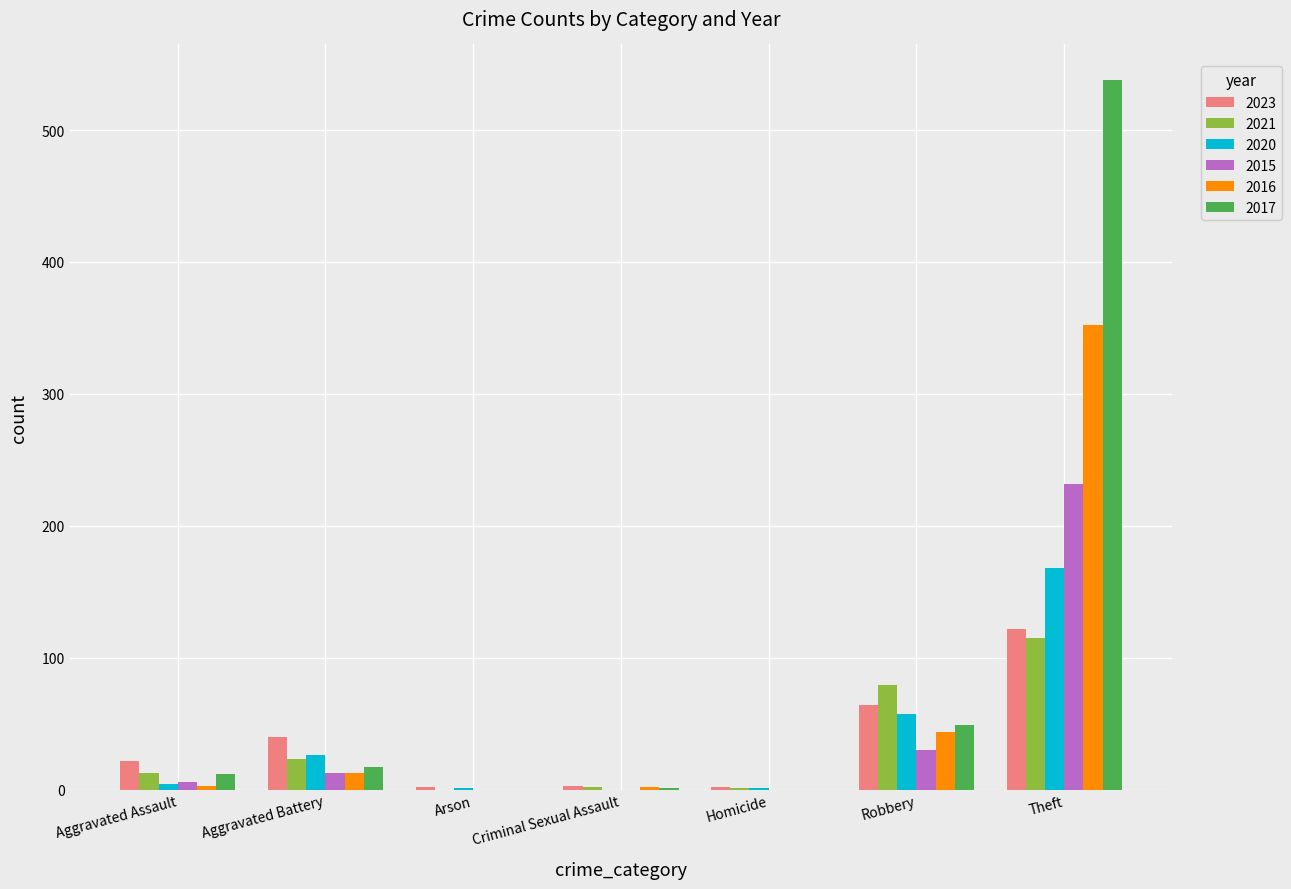

The 2017 series shows 17 at Aggravated Battery. True or false?

True